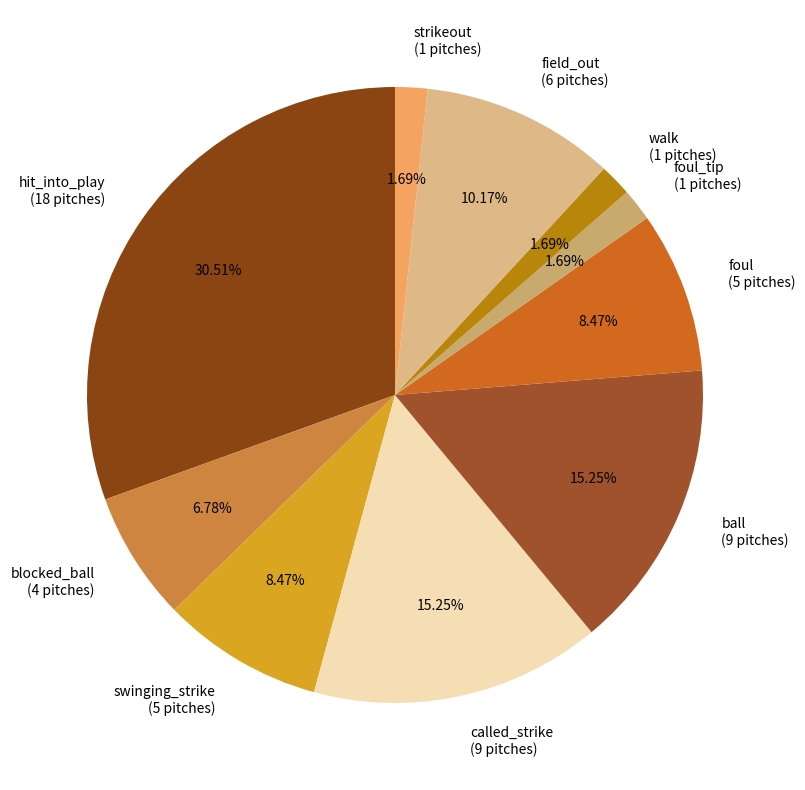

Is there a majority slice in this chart?

No